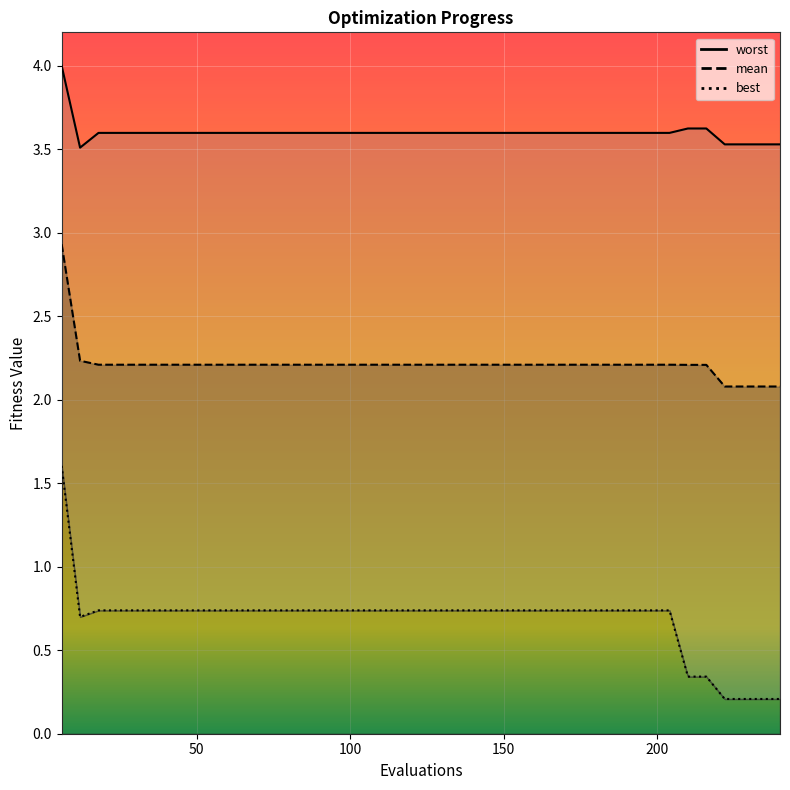

How many data points does each series have?

40